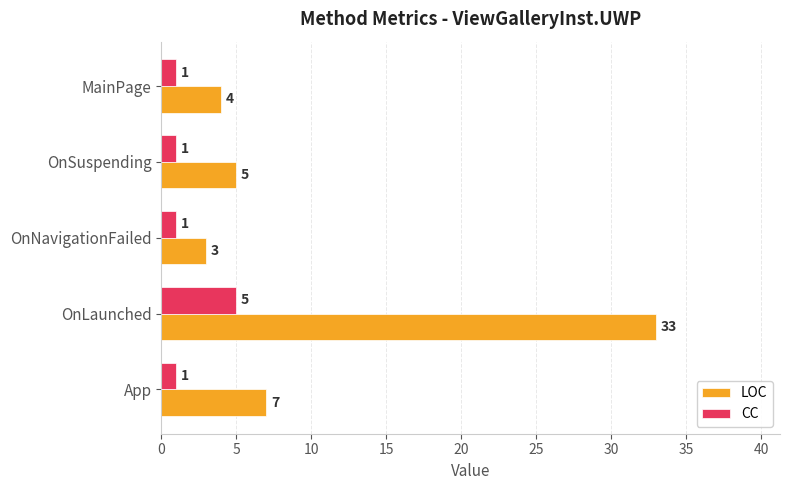

Which series has the largest total across all categories?

LOC